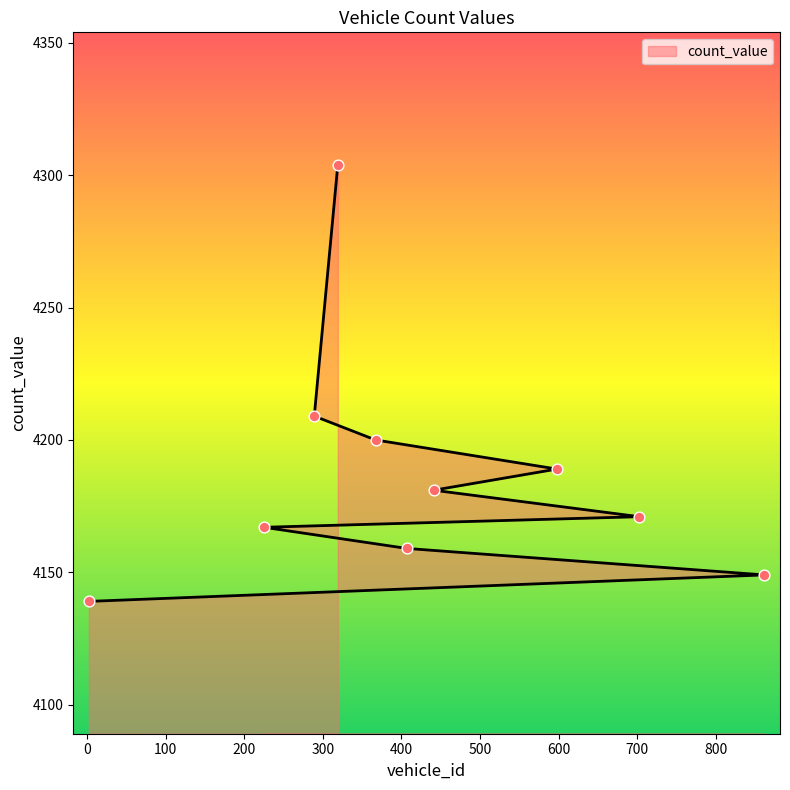

Between 2 and 407, which is larger?

407